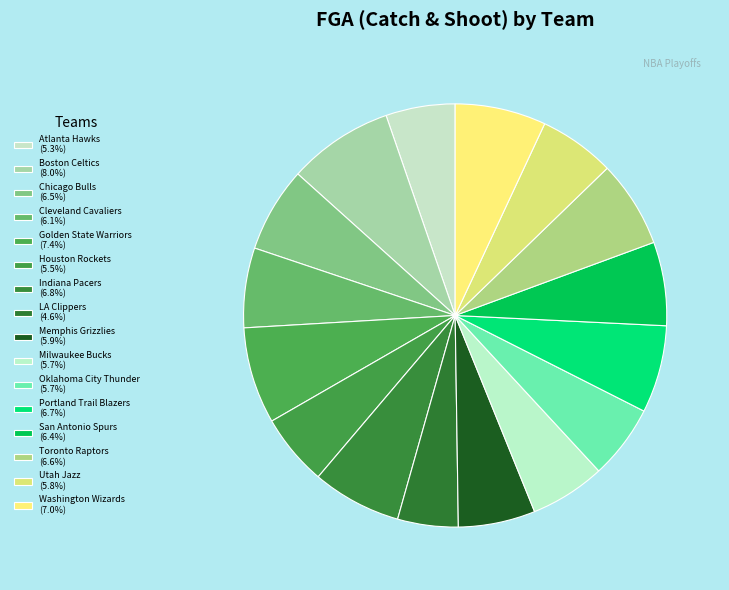

How many segments does this pie chart have?

16